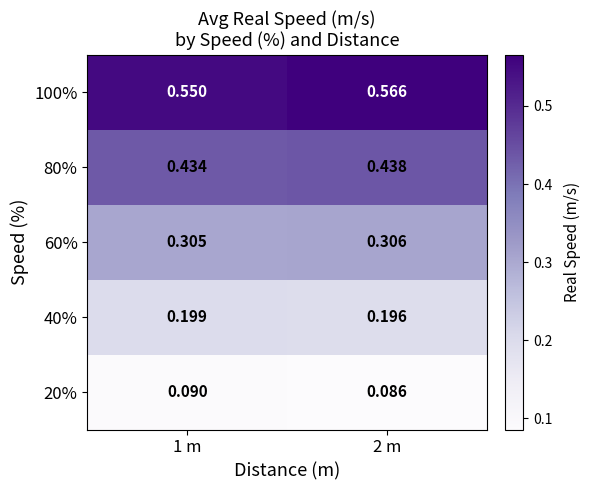

Is the value of 100% at 1 m greater than the value of 60% at 2 m?

Yes